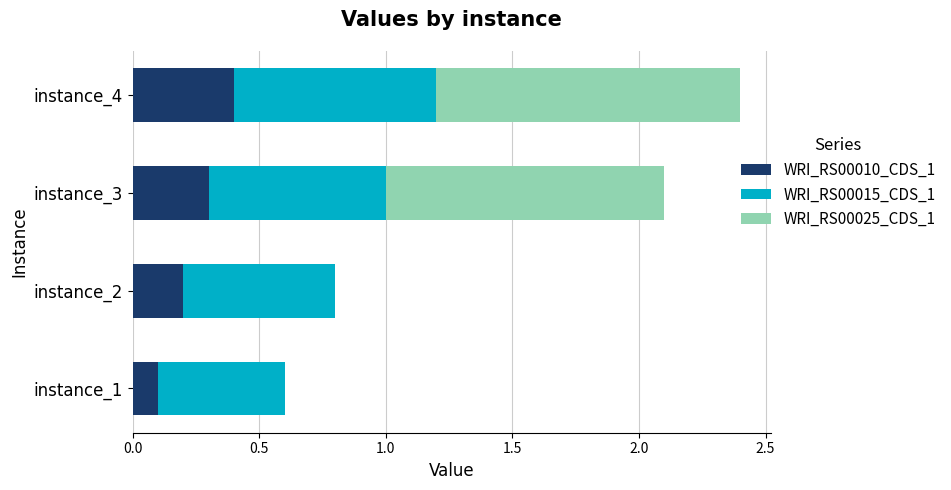

Which category has the highest value in the WRI_RS00010_CDS_1 series?

instance_4